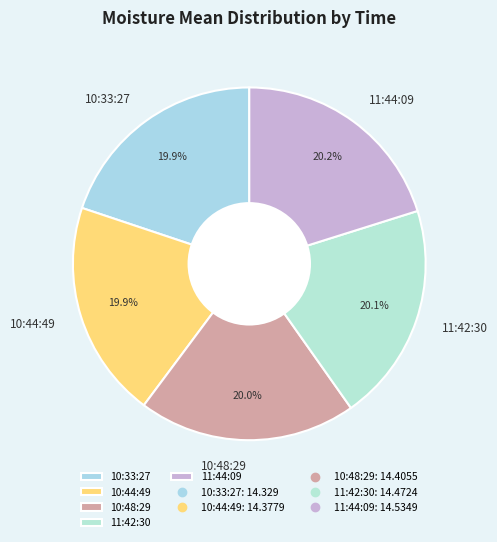

To the nearest percent, what percentage of the pie is 10:48:29?

20%